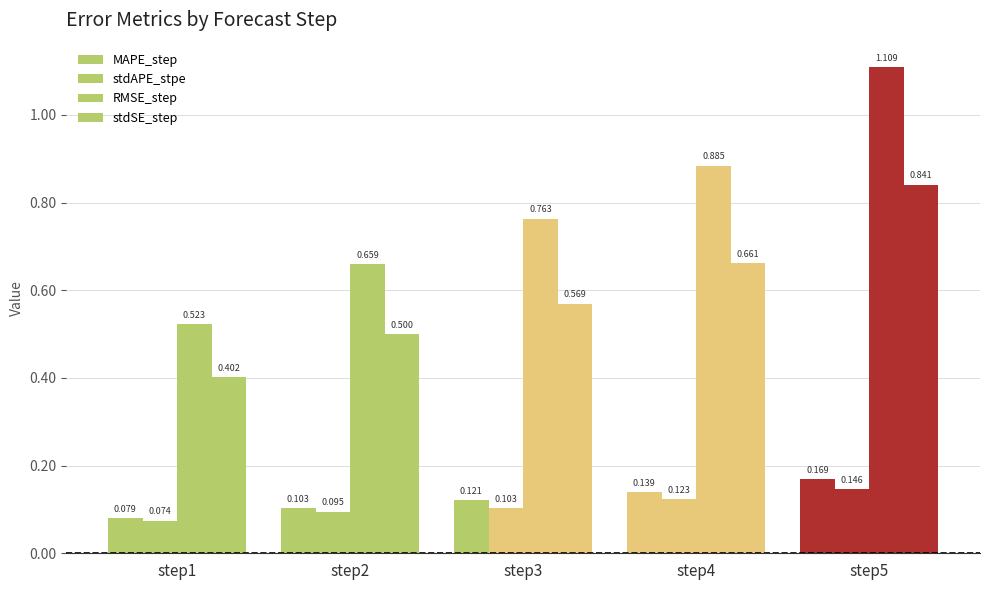

How many data points does each series have?

5